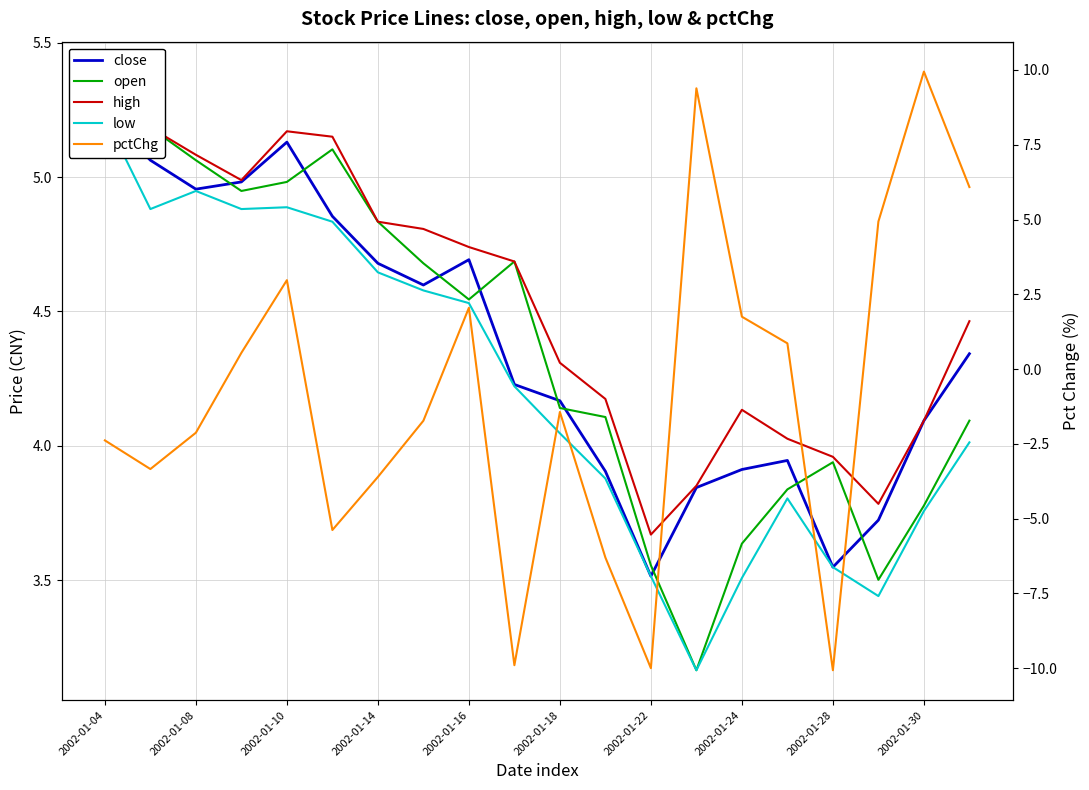

The value of open at 2002-01-16 is 1.7. True or false?

False